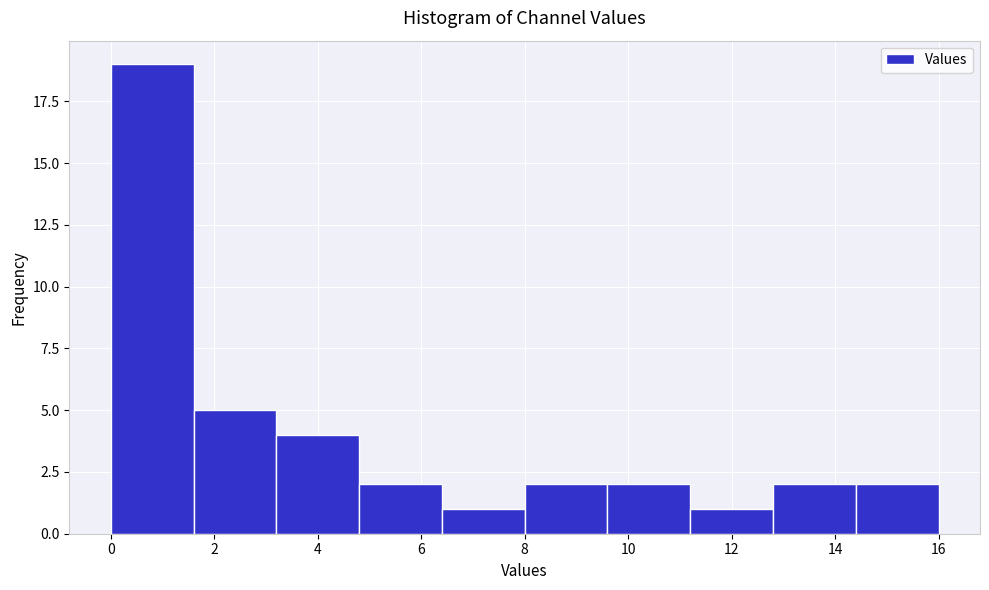

How tall is the bar that spans 14.4 to 16.0 on the x-axis? The values are not printed on the chart, so give them approximately, as read against the axis.

2